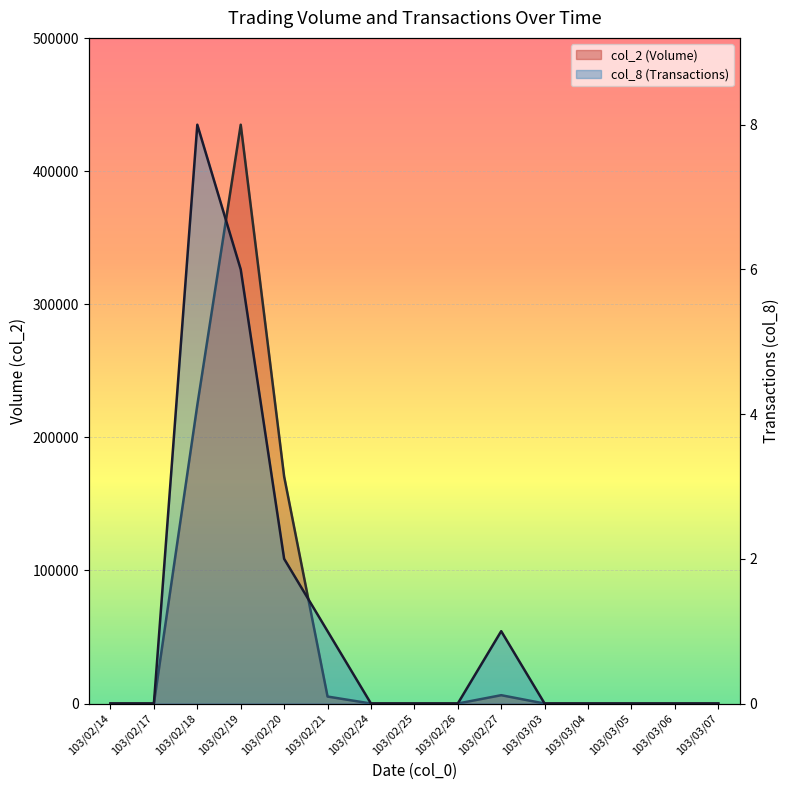

What is the approximate value of col_2 (Volume) at 103/02/27, to the nearest 50?

6250